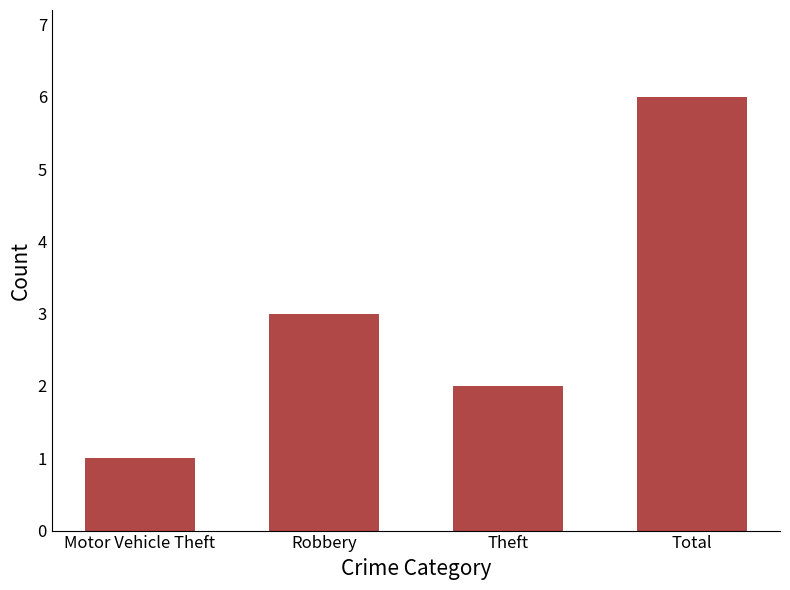

What is the ratio of the value at Robbery to the value at Theft?

1.5